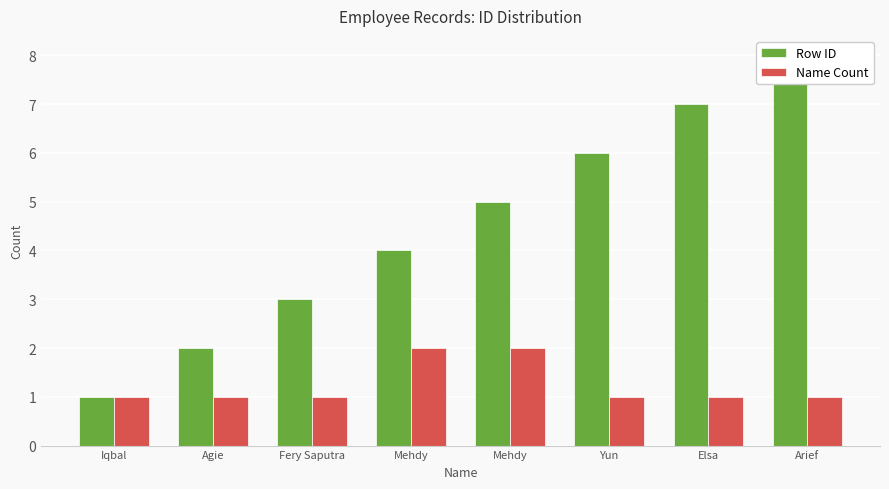

What is the difference between the Row ID values at Mehdy and Agie?

3